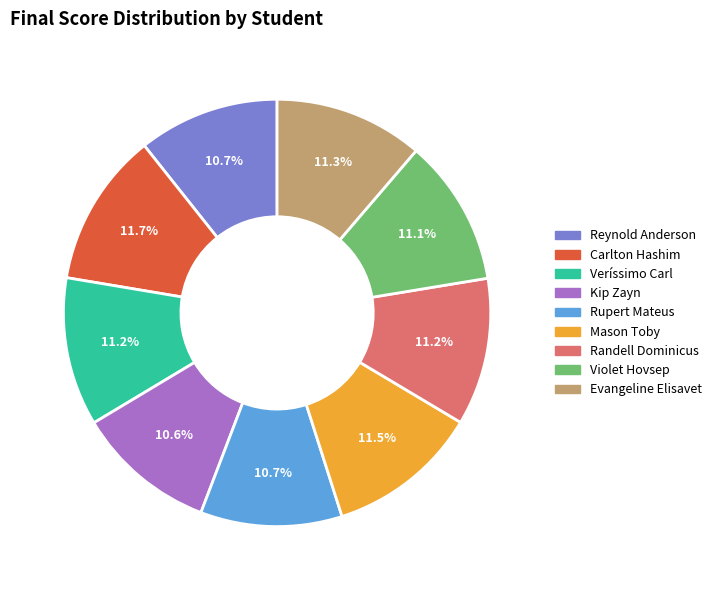

Do Violet Hovsep and Veríssimo Carl together represent more than half of the pie?

No